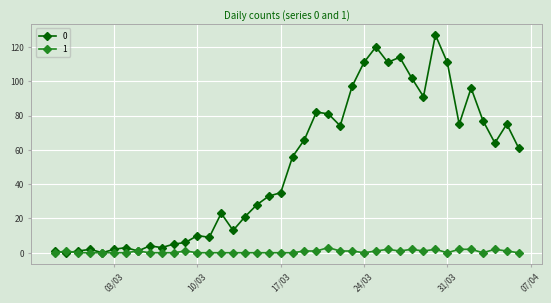

List the series in order of their peak value, highest first.

0, 1